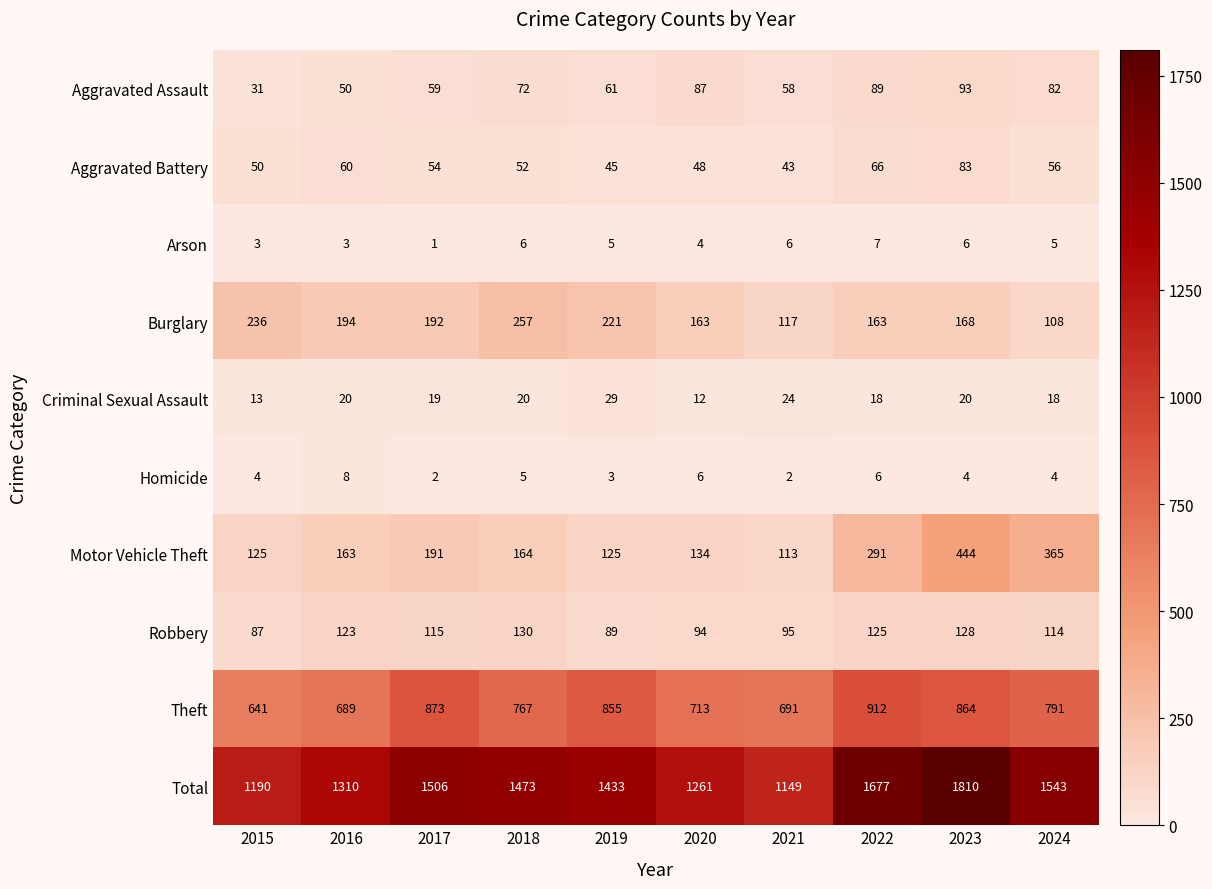

Which category has the highest value across all series?

2023